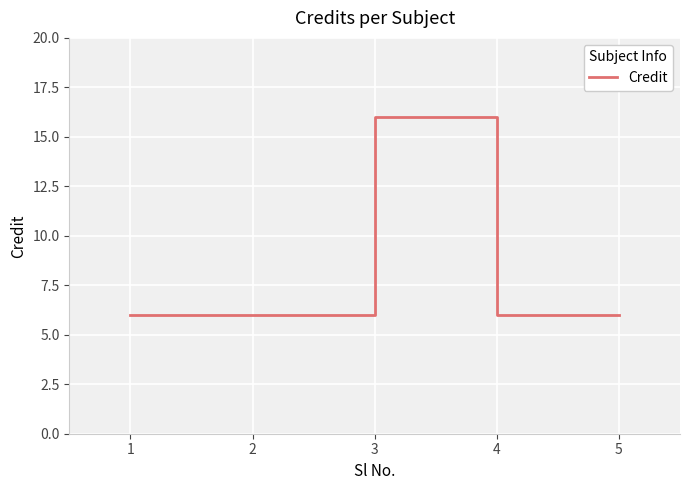

Where is the first local maximum?

3